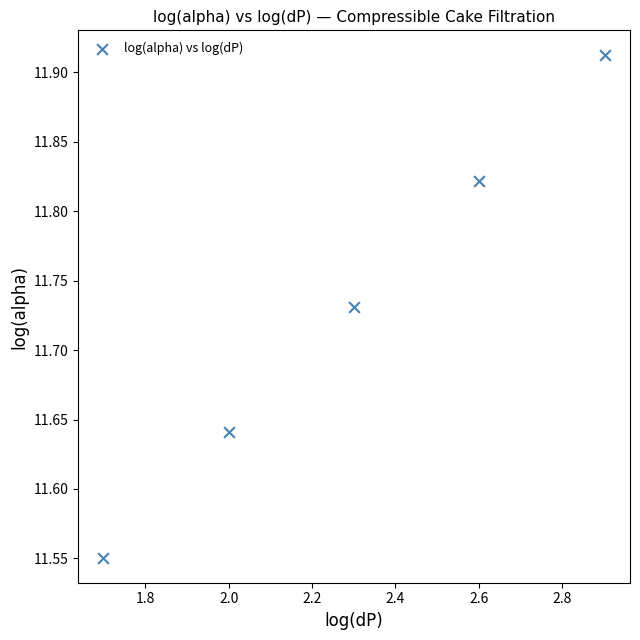

What is the range of Y values (max minus min)?

0.4